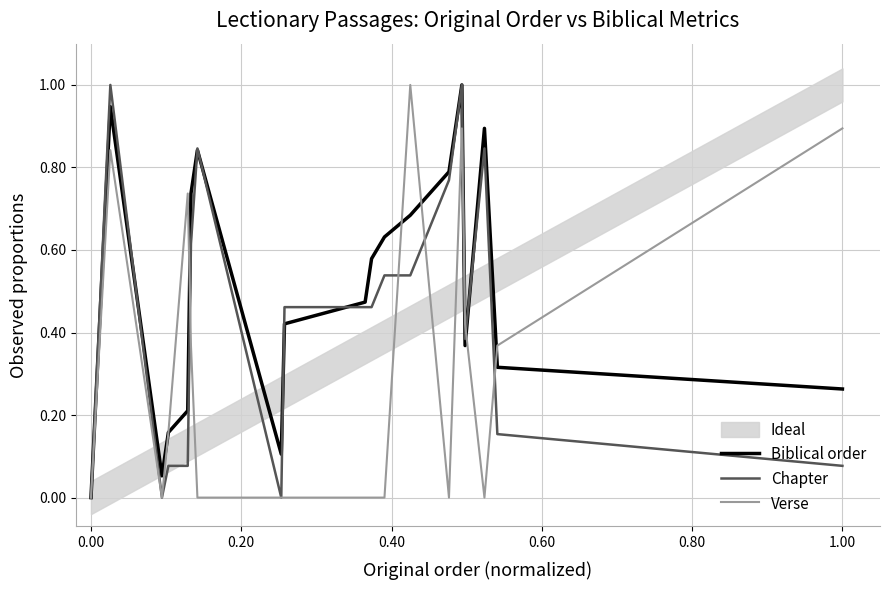

What is the highest value of the Biblical order series?

1.0